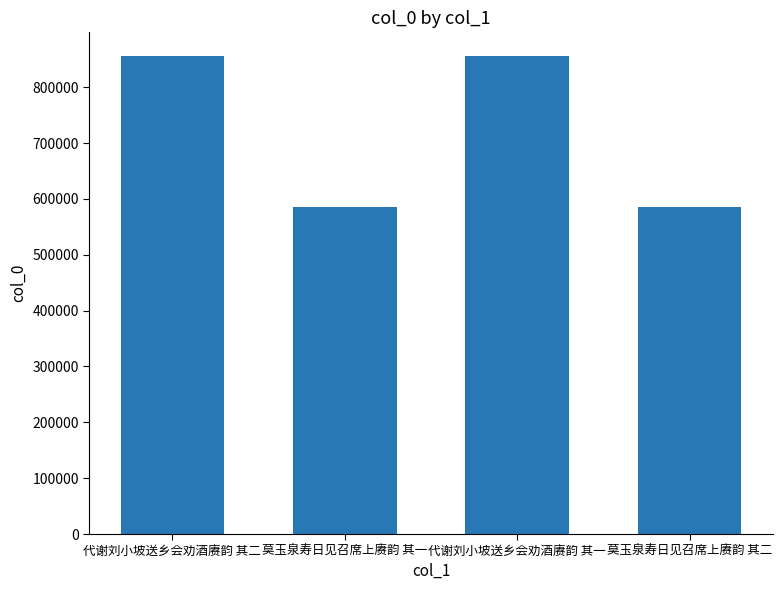

What is the label of the 2nd bar from the right?

代谢刘小坡送乡会劝酒赓韵 其一